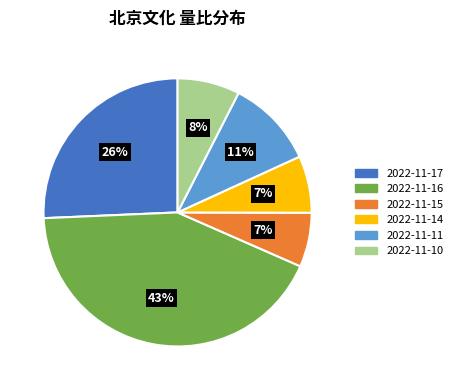

To the nearest percent, what is the average slice percentage?

17%